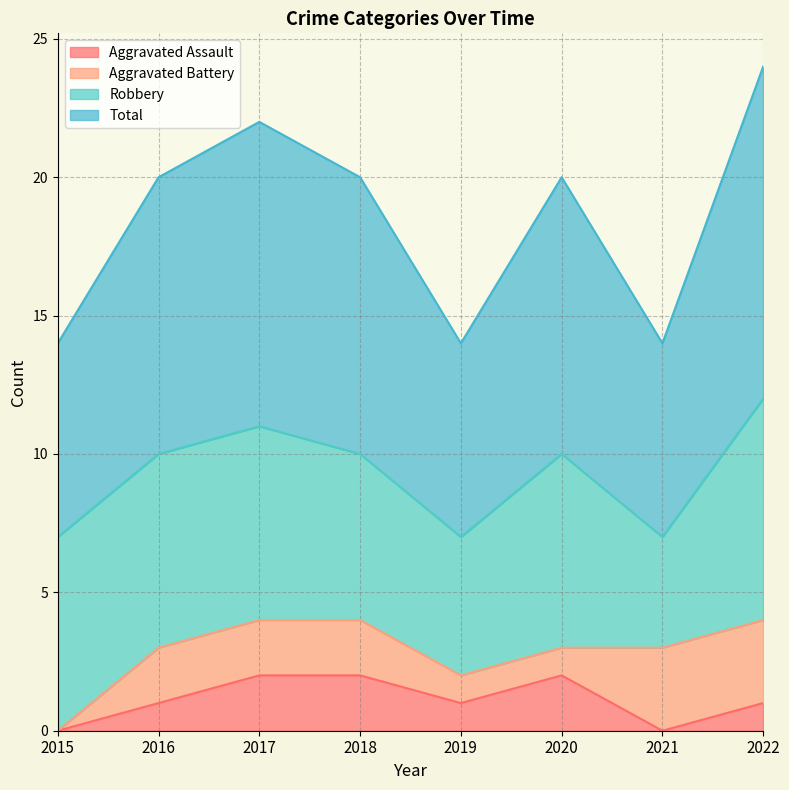

True or false: Total and Aggravated Assault cross at least once.

False